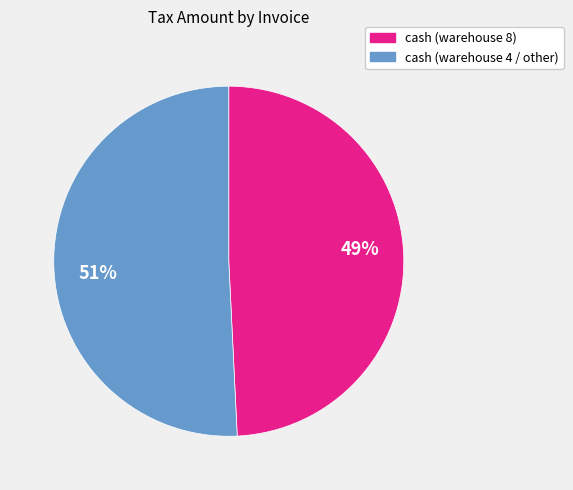

Is there a majority slice in this chart?

Yes